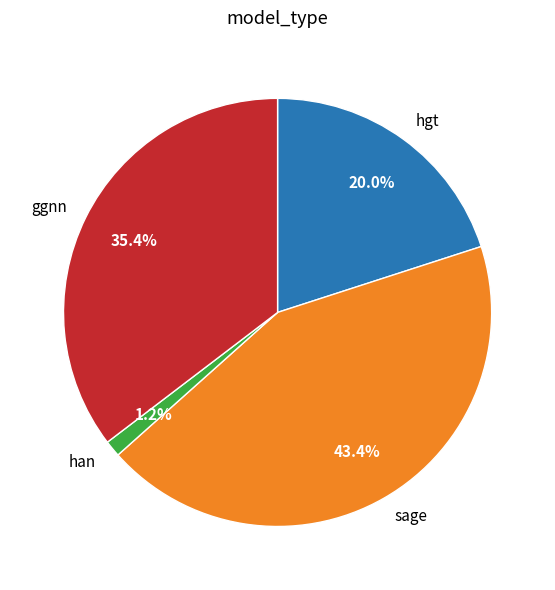

Which category has the smallest portion of the pie?

han